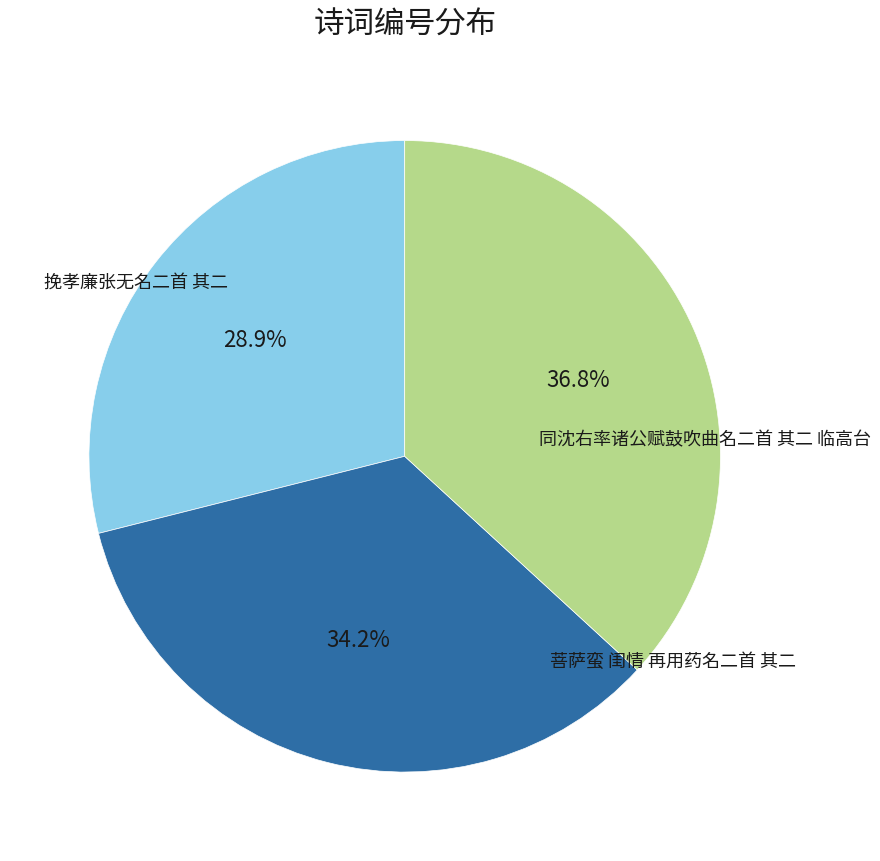

Does any single category account for the majority?

No